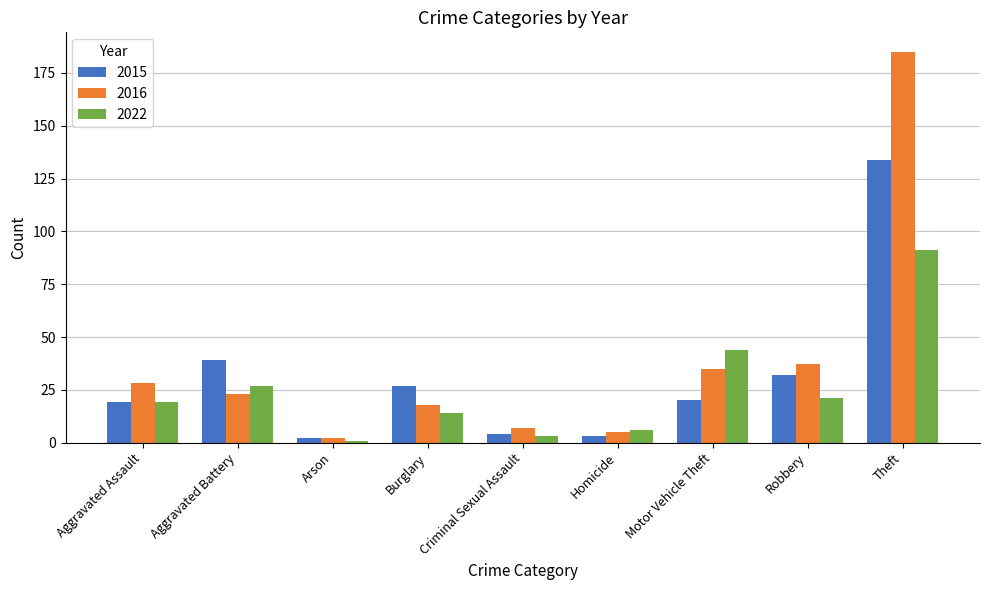

At which category is the sum across all series the highest?

Theft